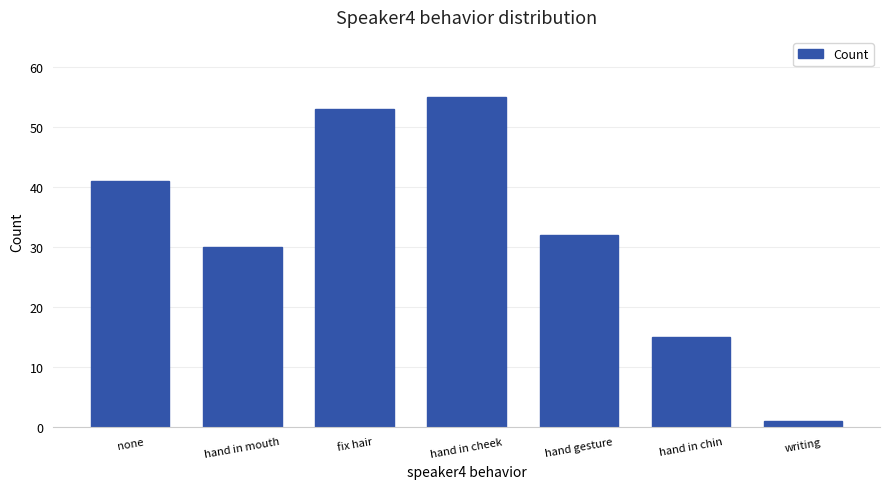

Reading left to right, extract all data points from this chart.

41	30	53	55	32	15	1